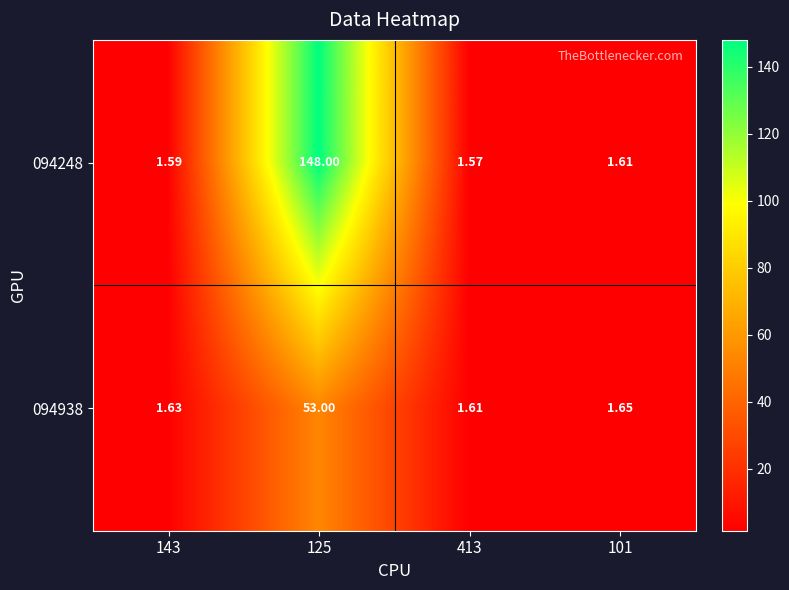

Is the value of 094248 at 125 greater than the value of 094938 at 101?

Yes